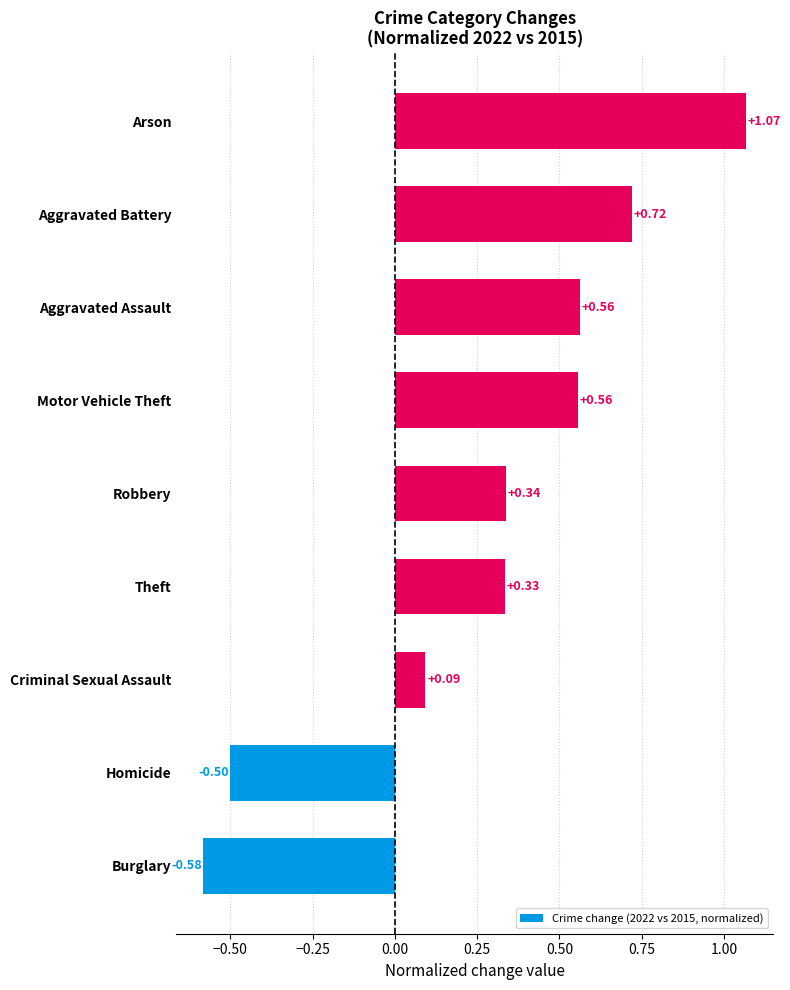

How many bars are there in total?

9